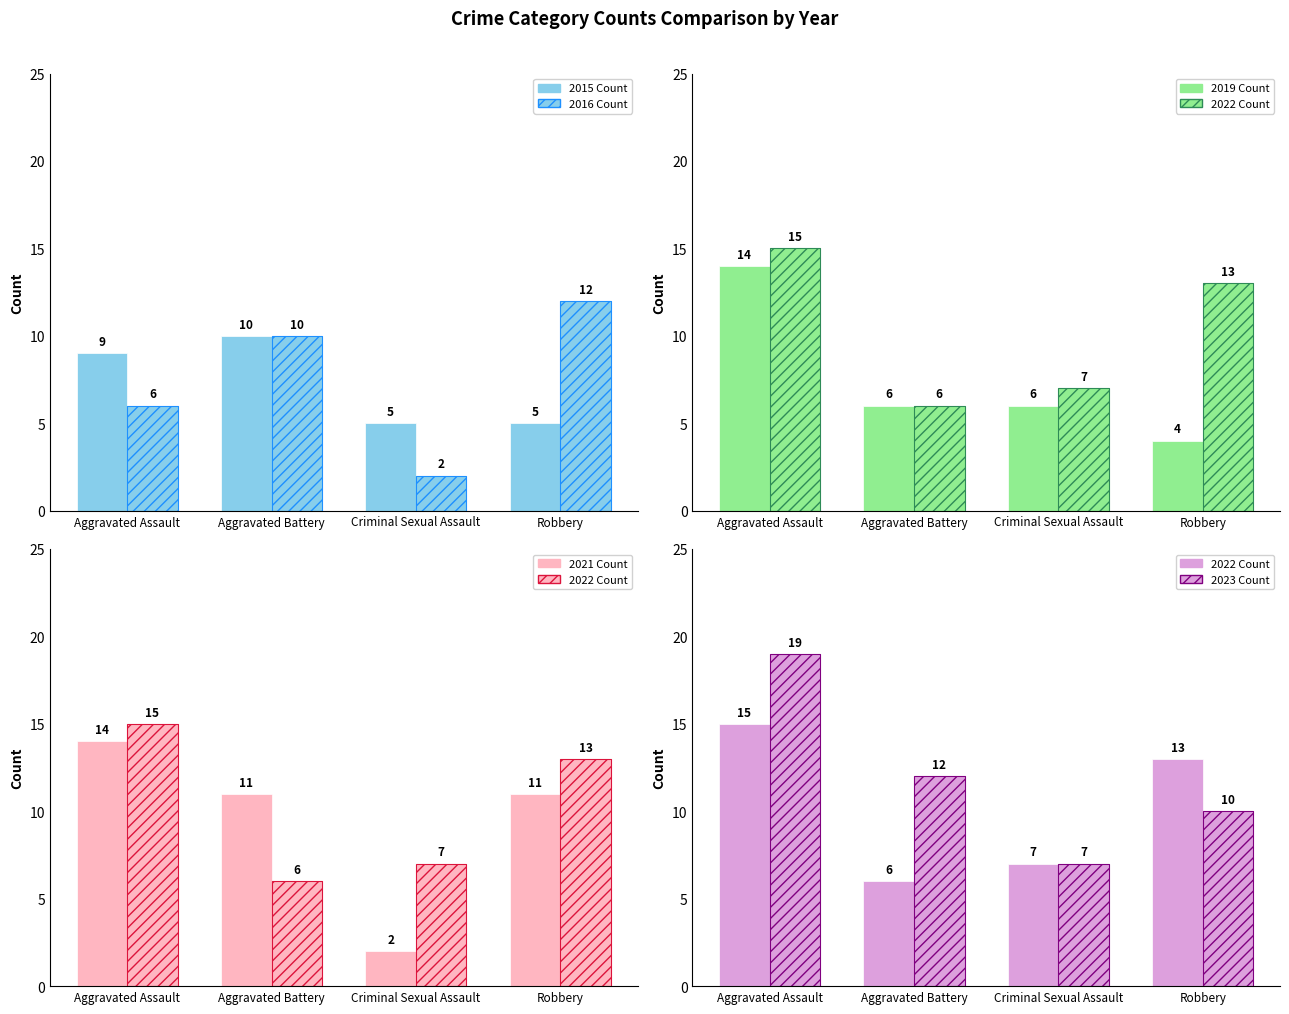

Between Aggravated Battery and Robbery, which series saw the biggest shift?

2022 Count